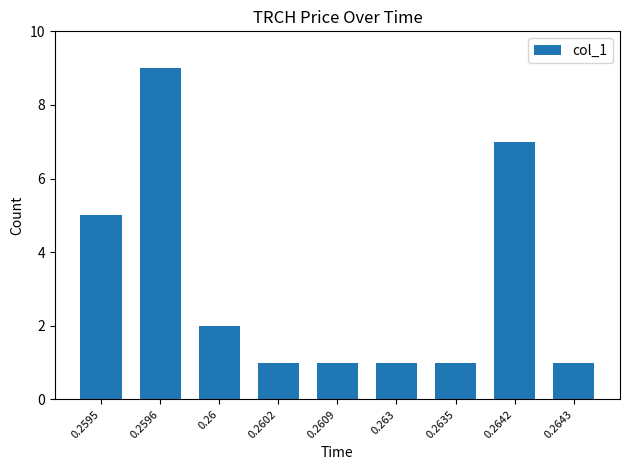

What is the difference between the second highest and second lowest values?

6